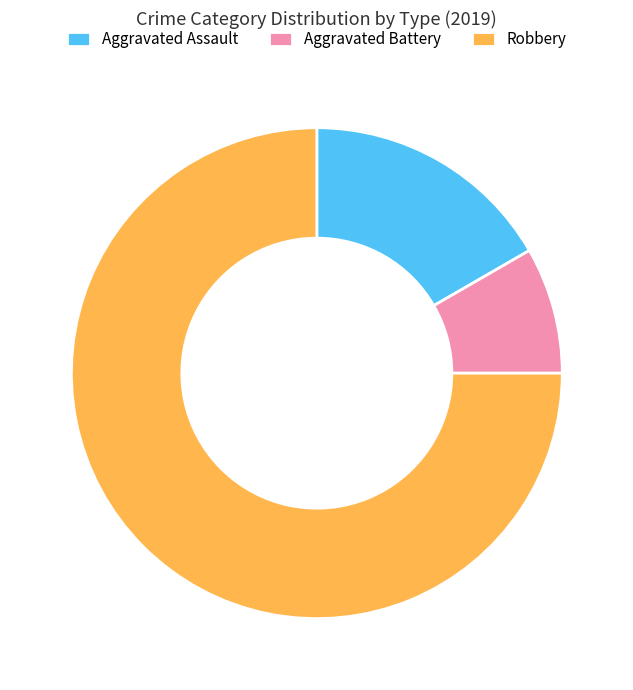

Which category has the biggest portion of the pie?

Robbery